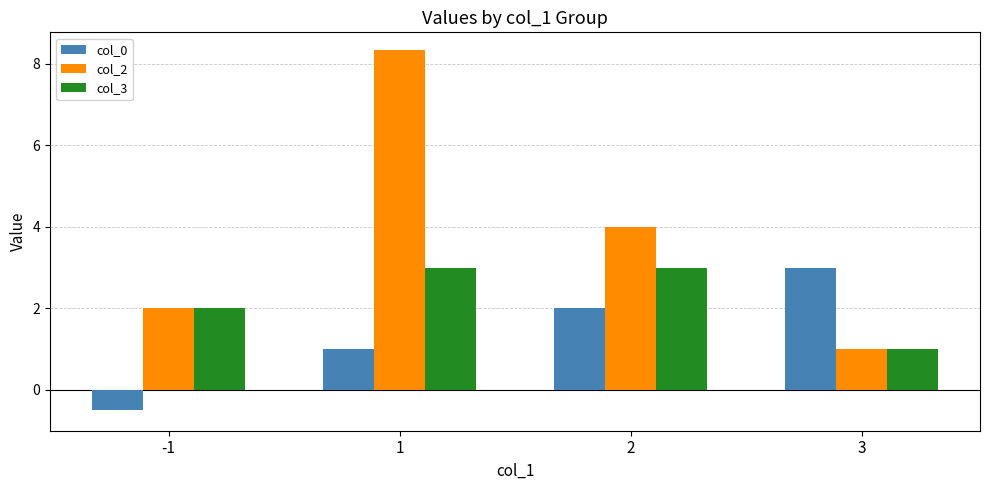

What is the sum of the col_0 values at -1 and 2?

1.5